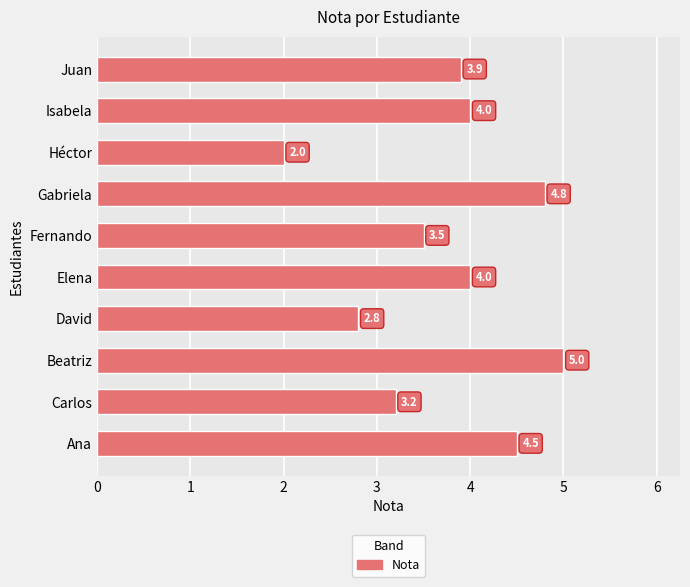

What is the average value?

3.8